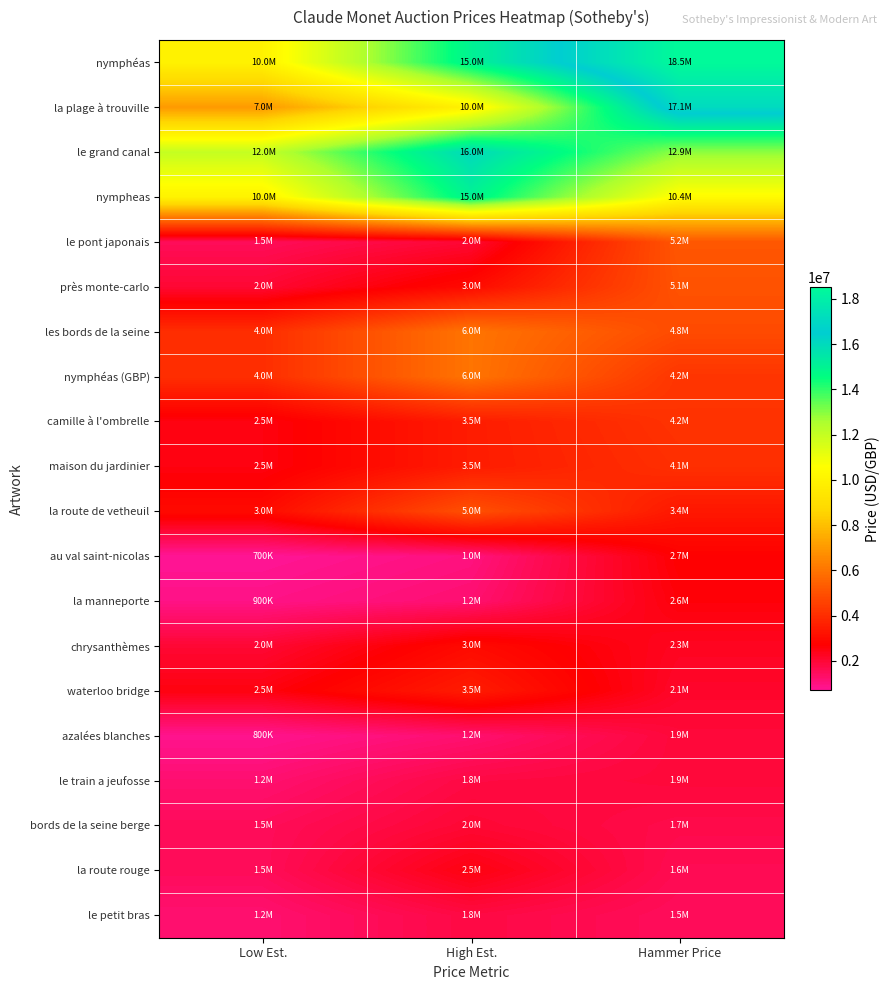

How many series are shown in this chart?

20